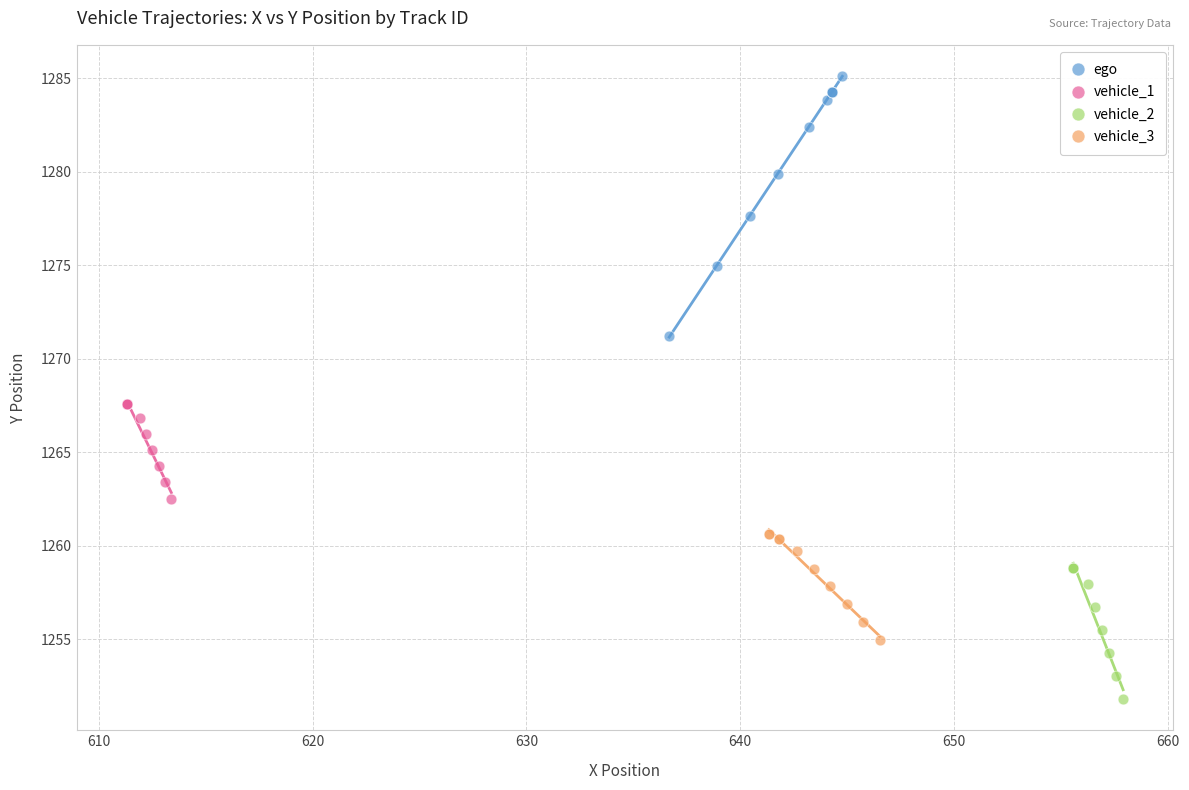

Which series reaches the maximum Y coordinate?

ego